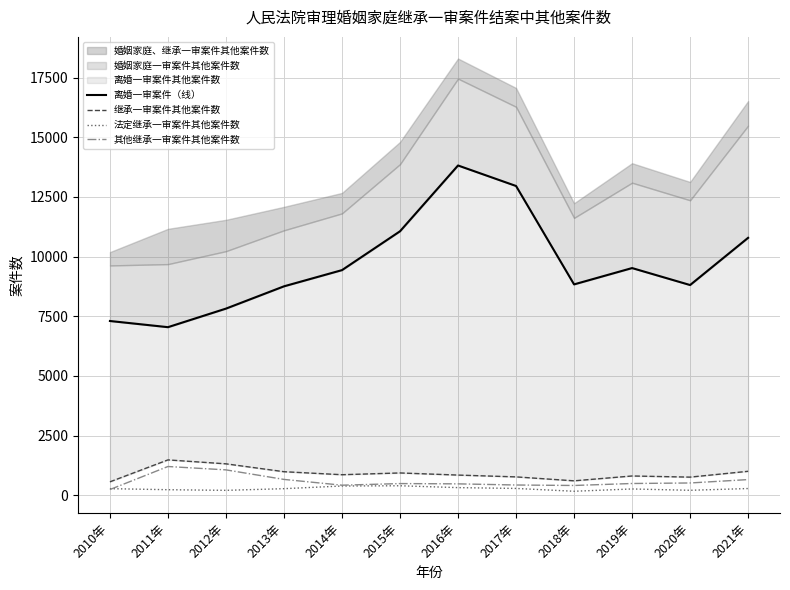

At which category does the chart reach its minimum across all series?

2018年